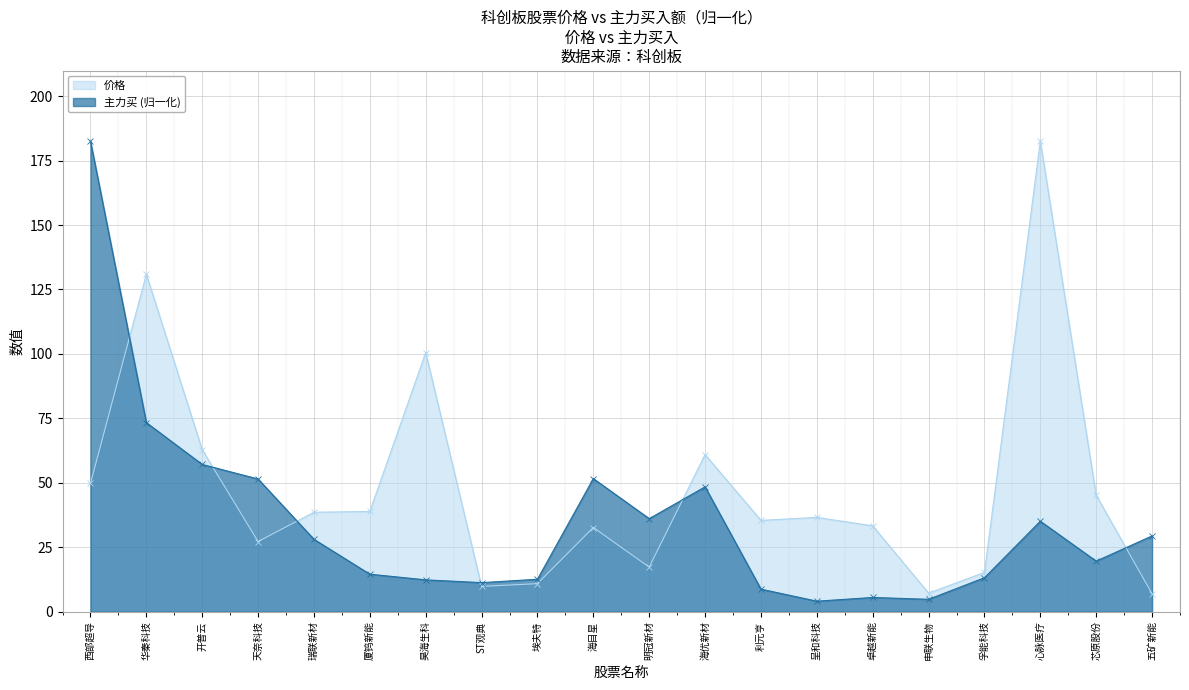

Which series has the widest spread of values?

主力买_line